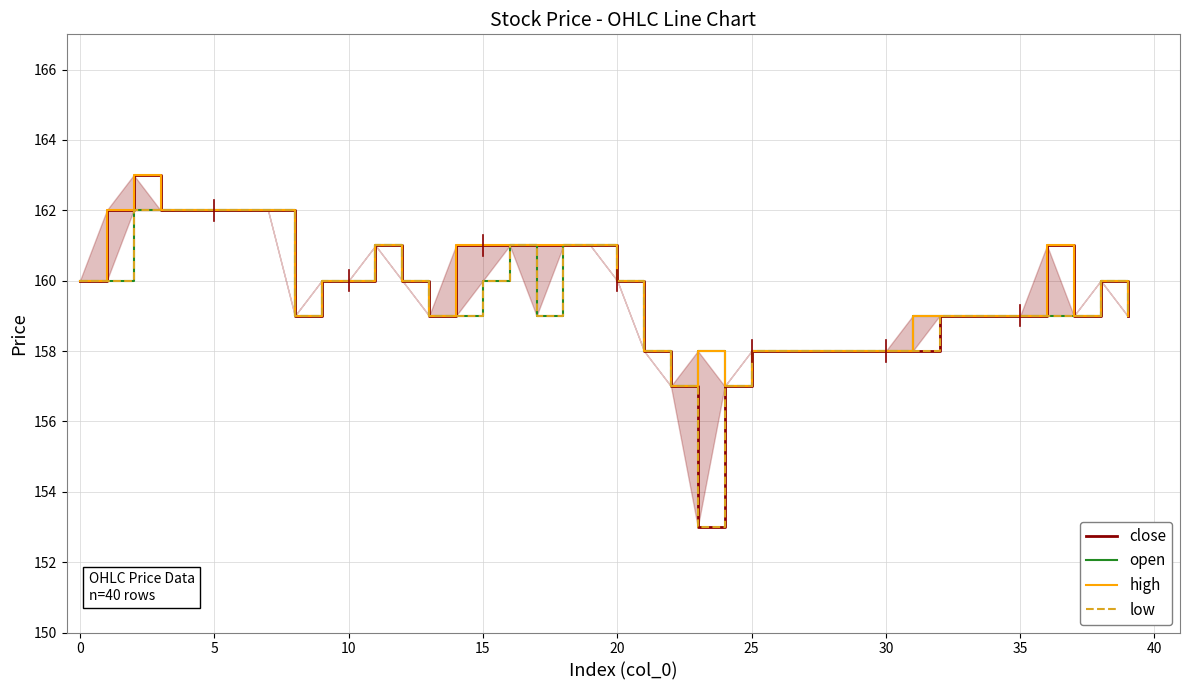

The open series shows 76 at 33. True or false?

False